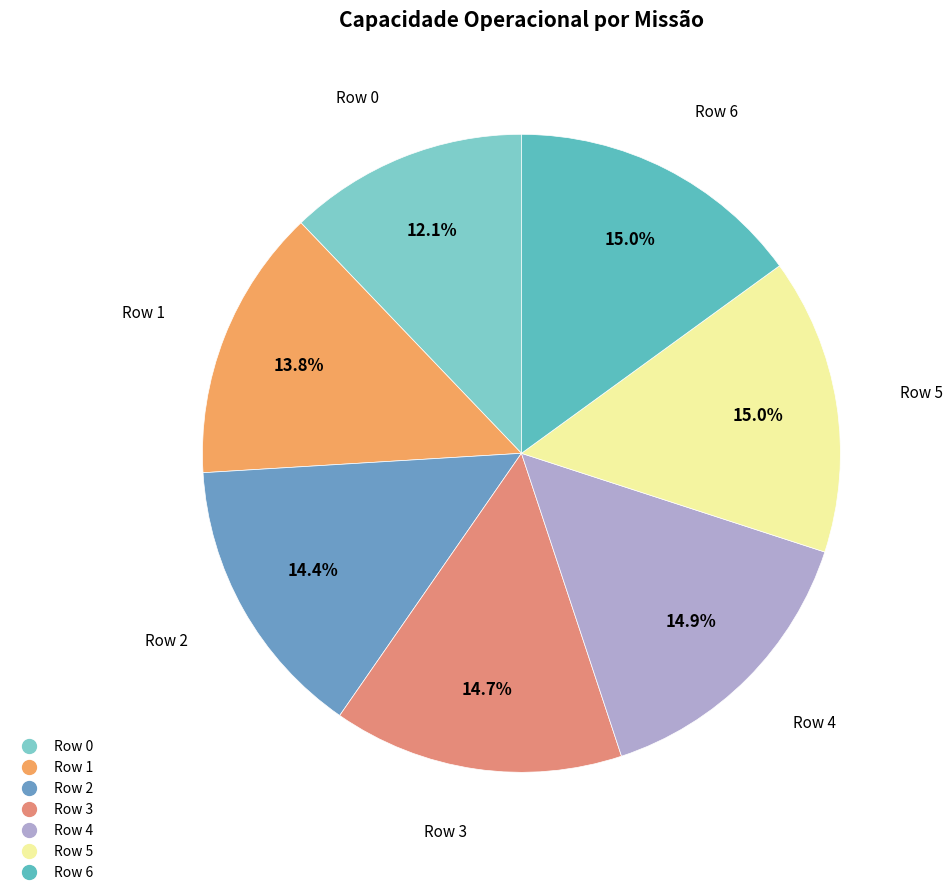

What percentage is the Row 5 slice, to the nearest percent?

15%